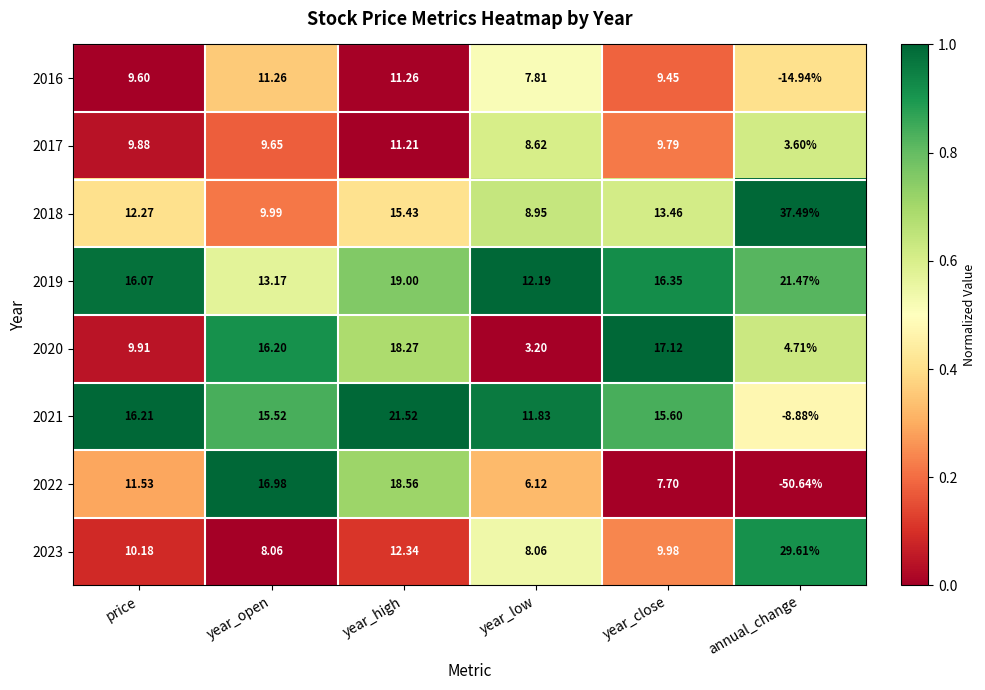

At how many categories does at least one series exceed 0?

6